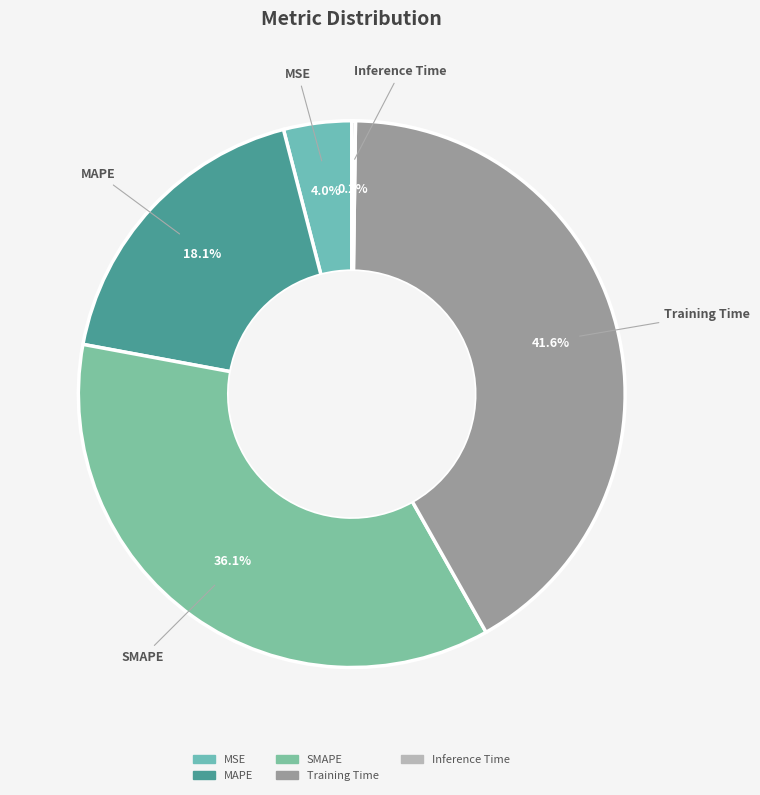

Is the sum of MAPE and SMAPE greater than half?

Yes